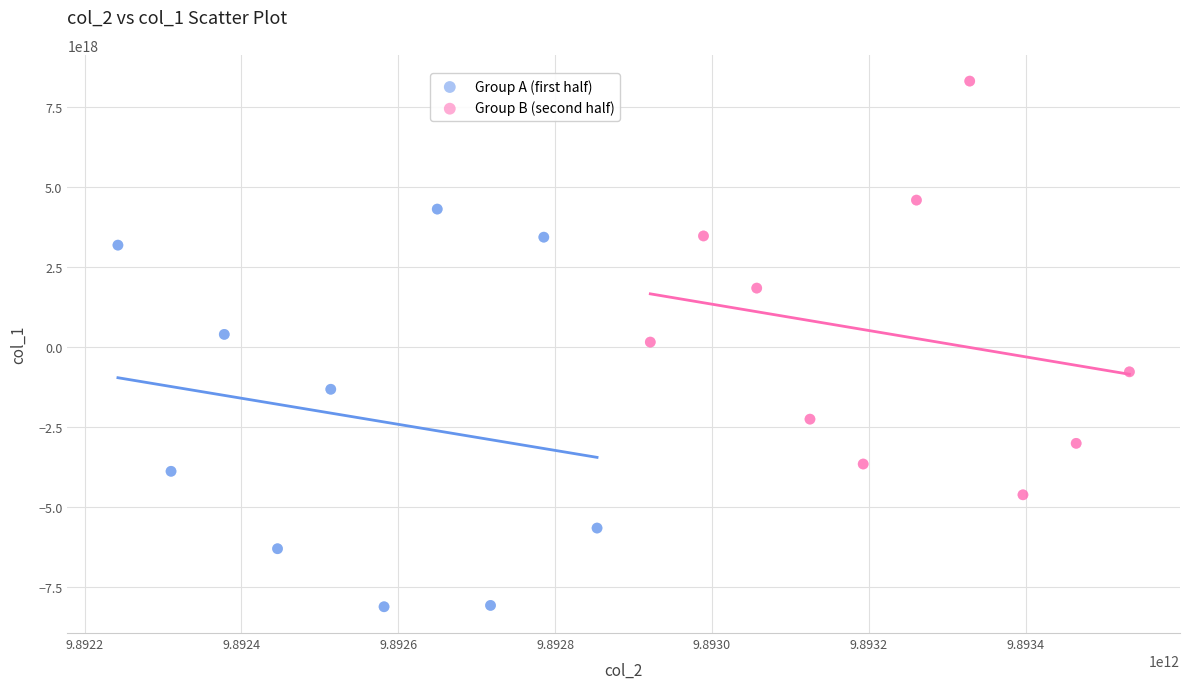

Which series contains the lowest Y value?

Group A (first half)